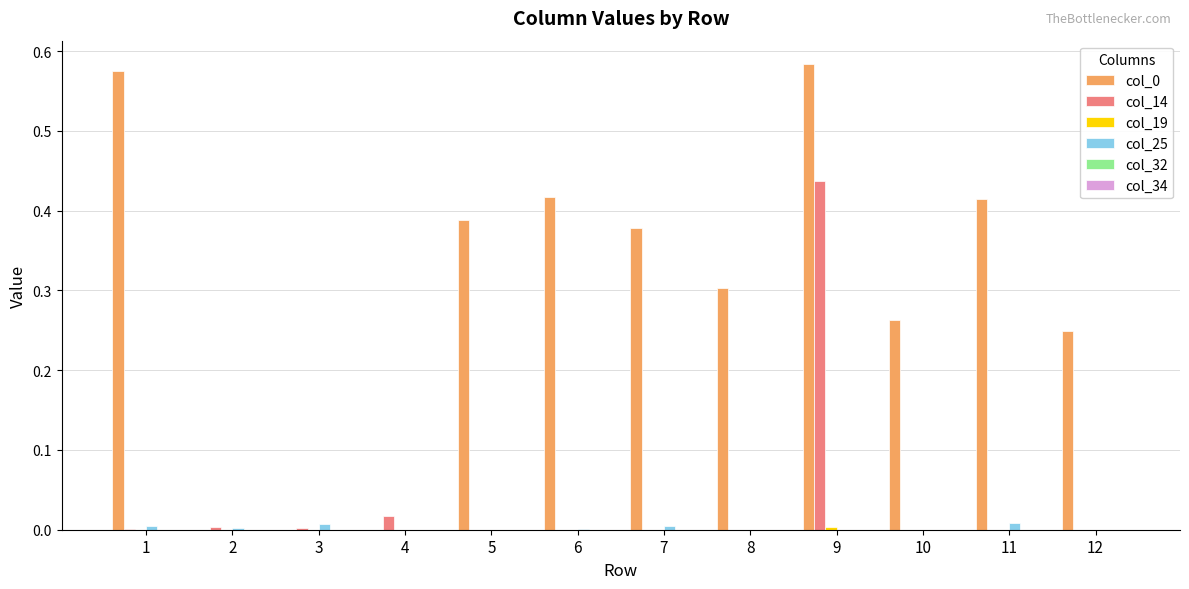

At which category is the sum across all series the highest?

9